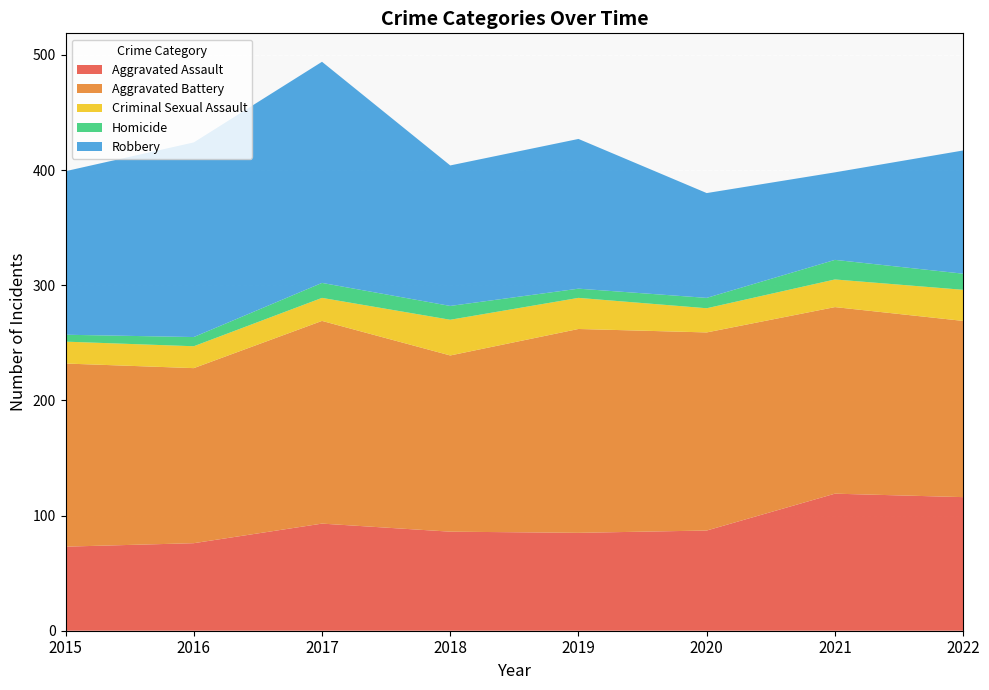

Reading left to right, extract all data points from this chart.

Aggravated Assault: 2015=73	2016=76	2017=93	2018=86	2019=85	2020=87	2021=119	2022=116
Aggravated Battery: 2015=159	2016=152	2017=176	2018=153	2019=177	2020=172	2021=162	2022=153
Criminal Sexual Assault: 2015=19	2016=19	2017=20	2018=31	2019=27	2020=21	2021=24	2022=27
Homicide: 2015=6	2016=8	2017=13	2018=12	2019=8	2020=9	2021=17	2022=14
Robbery: 2015=142	2016=169	2017=192	2018=122	2019=130	2020=91	2021=76	2022=107